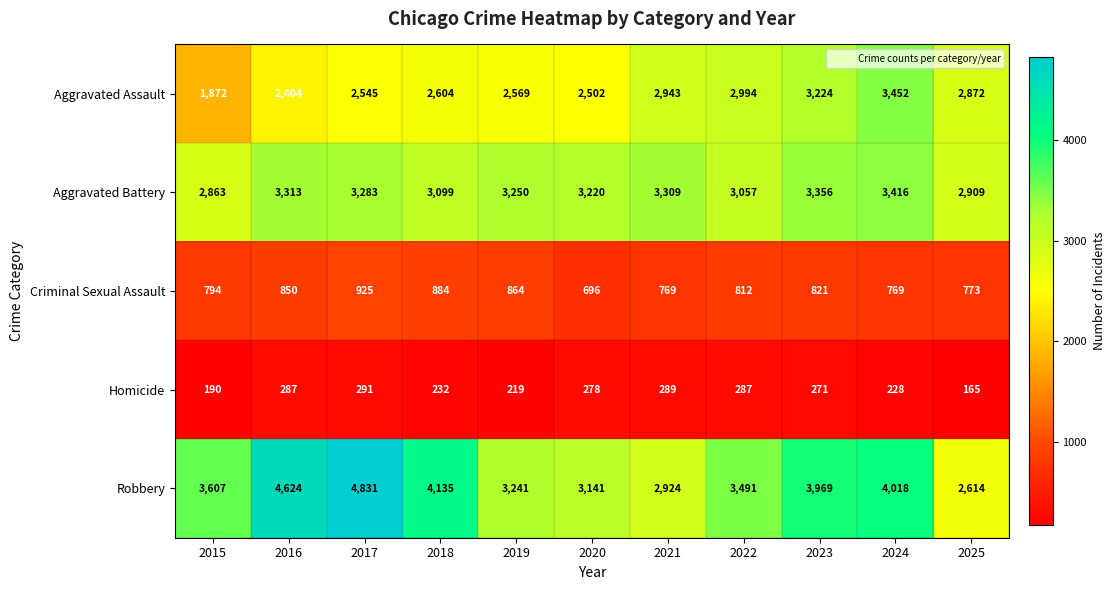

At which label does Homicide reach its minimum?

2025